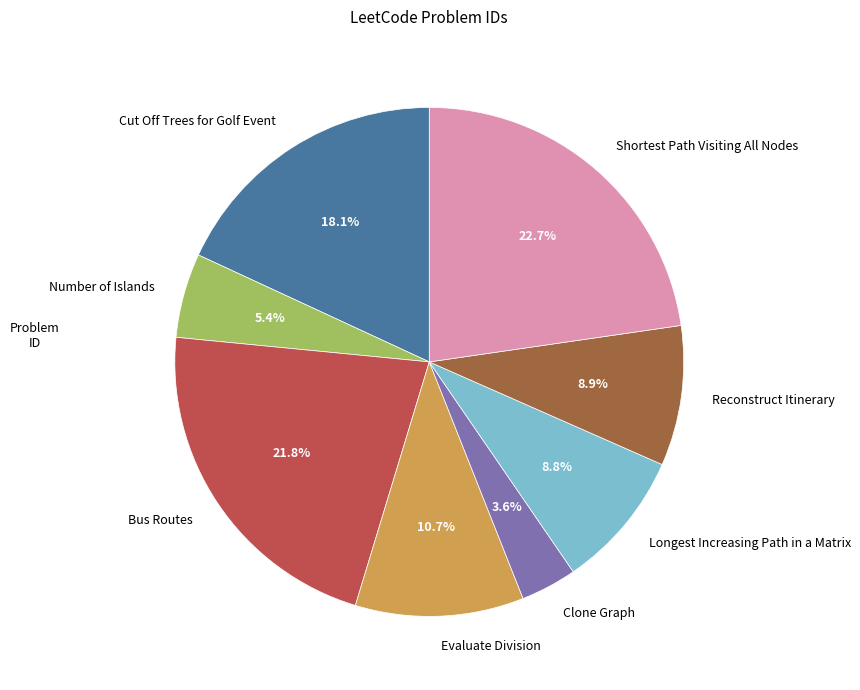

How many slices are in this pie chart?

8